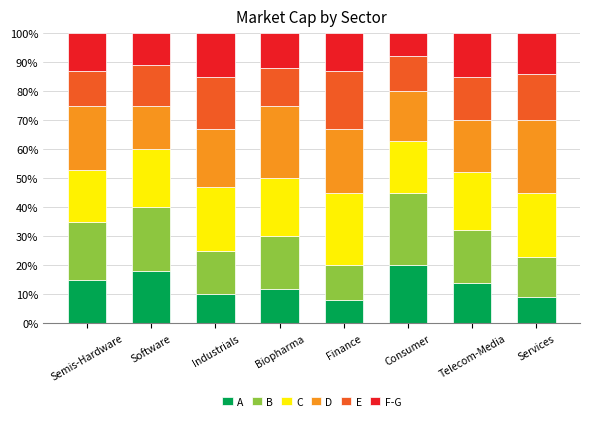

What is the total value across all series at Services?

100.0